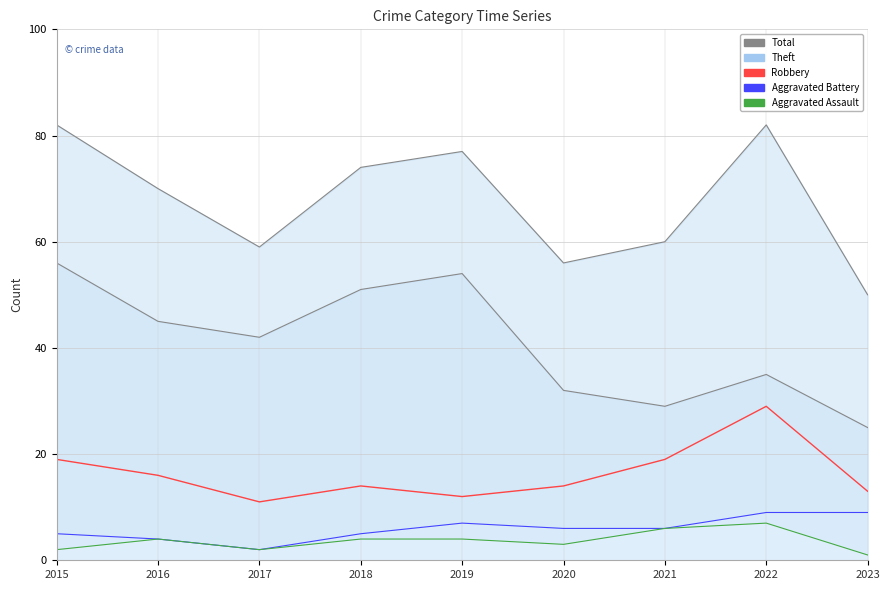

What is the minimum value for Total?

50